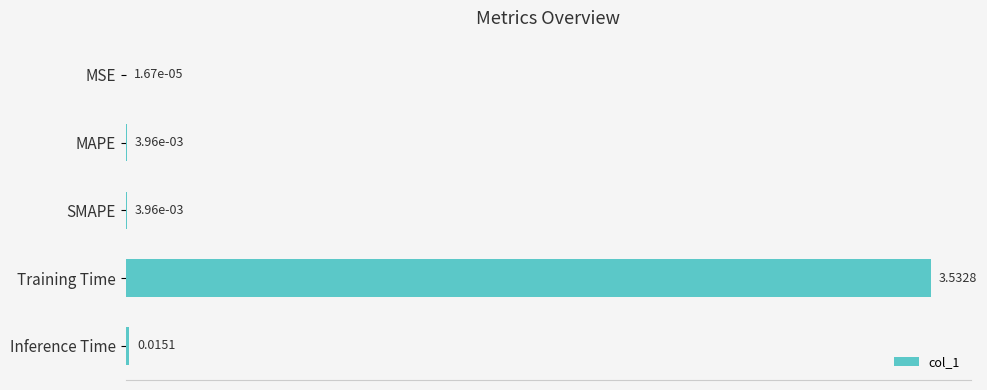

What is the sum of all values?

3.6